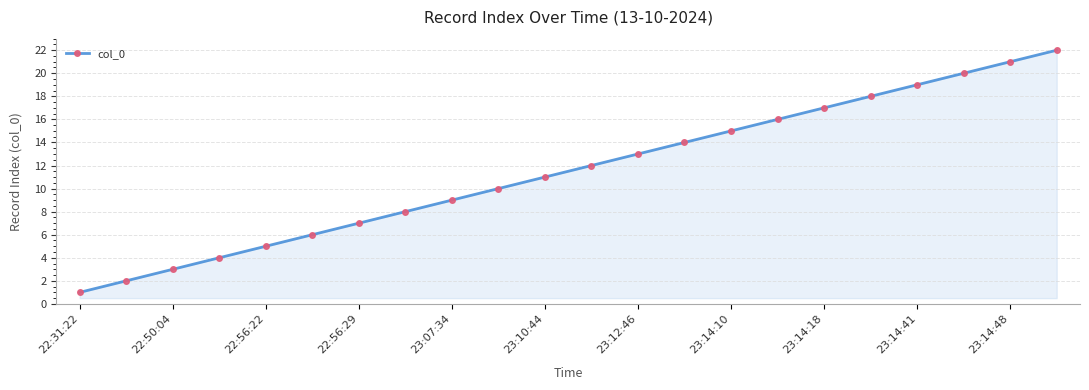

What is the minimum value shown in the chart?

1